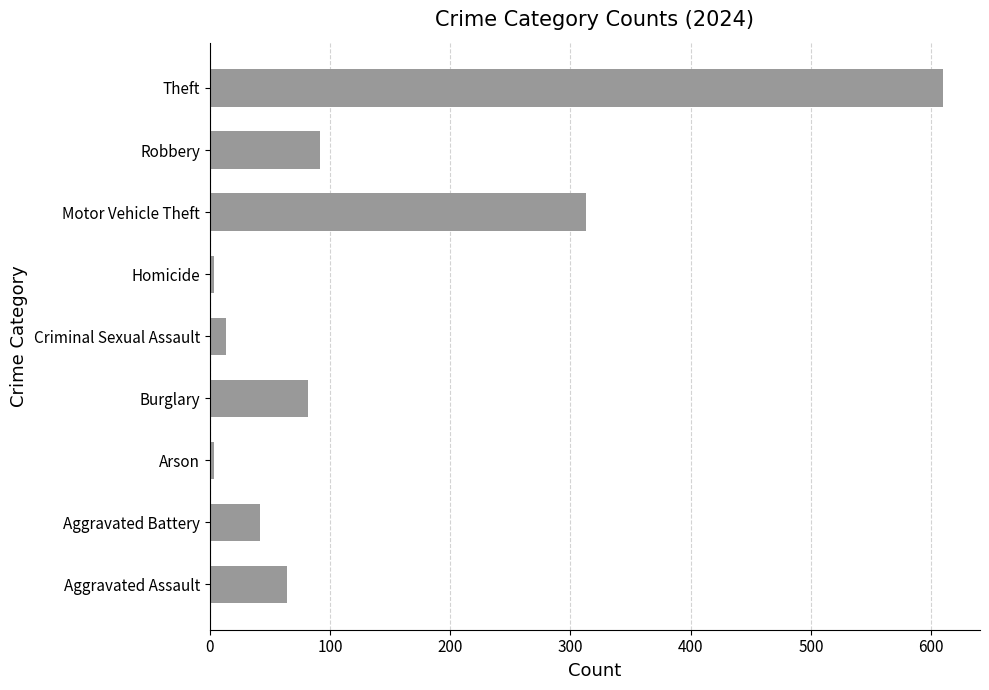

What is the average value?

136